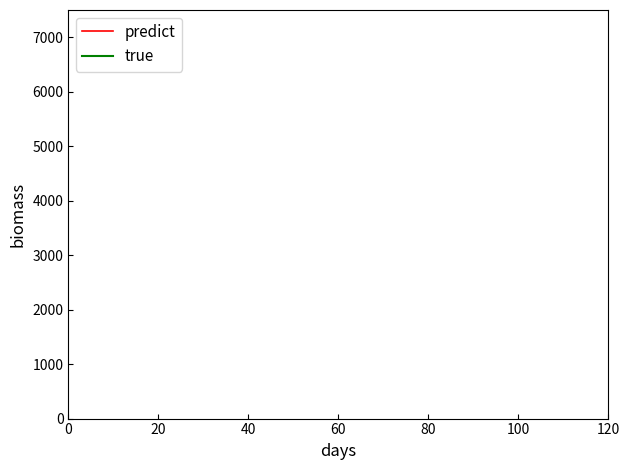

How many lines are shown in the chart?

2